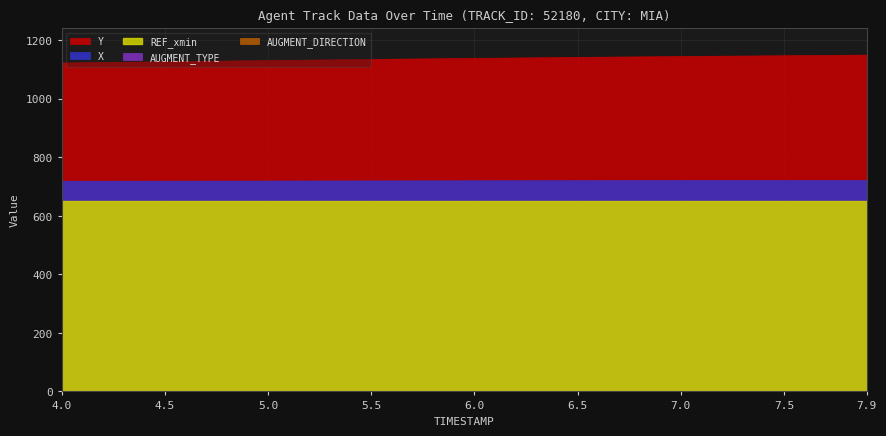

Is the value of Y at 5 greater than the value of AUGMENT_DIRECTION at 34?

Yes